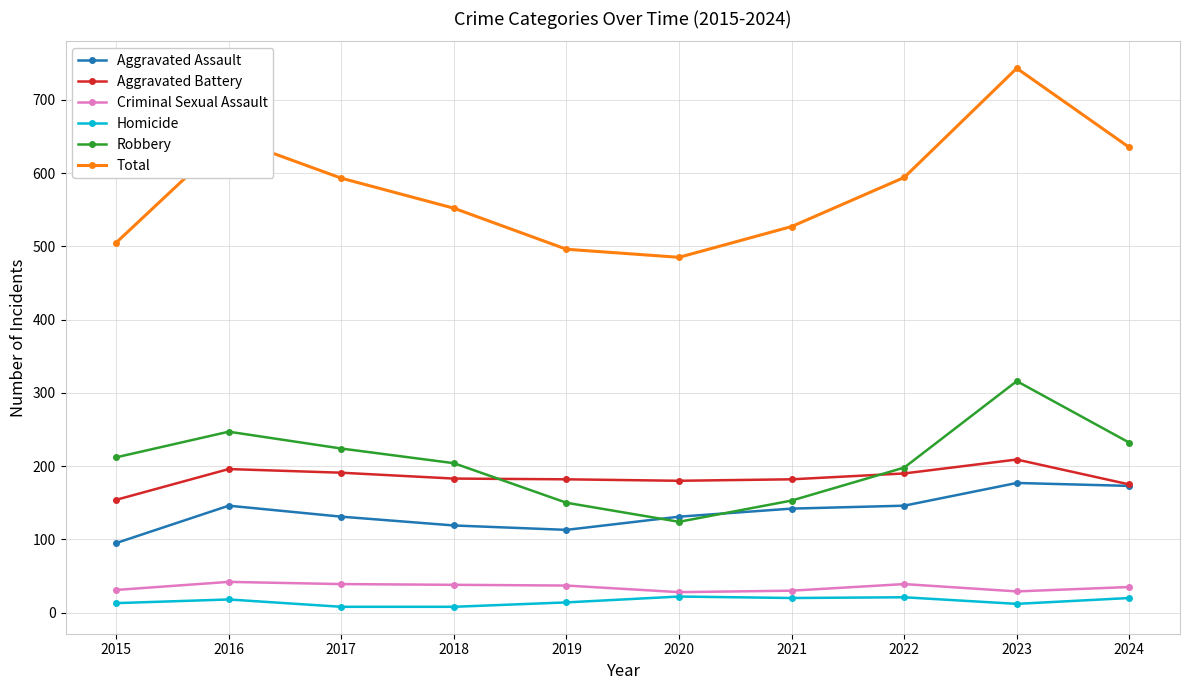

True or false: Homicide has a value of 20 at 2024.

True